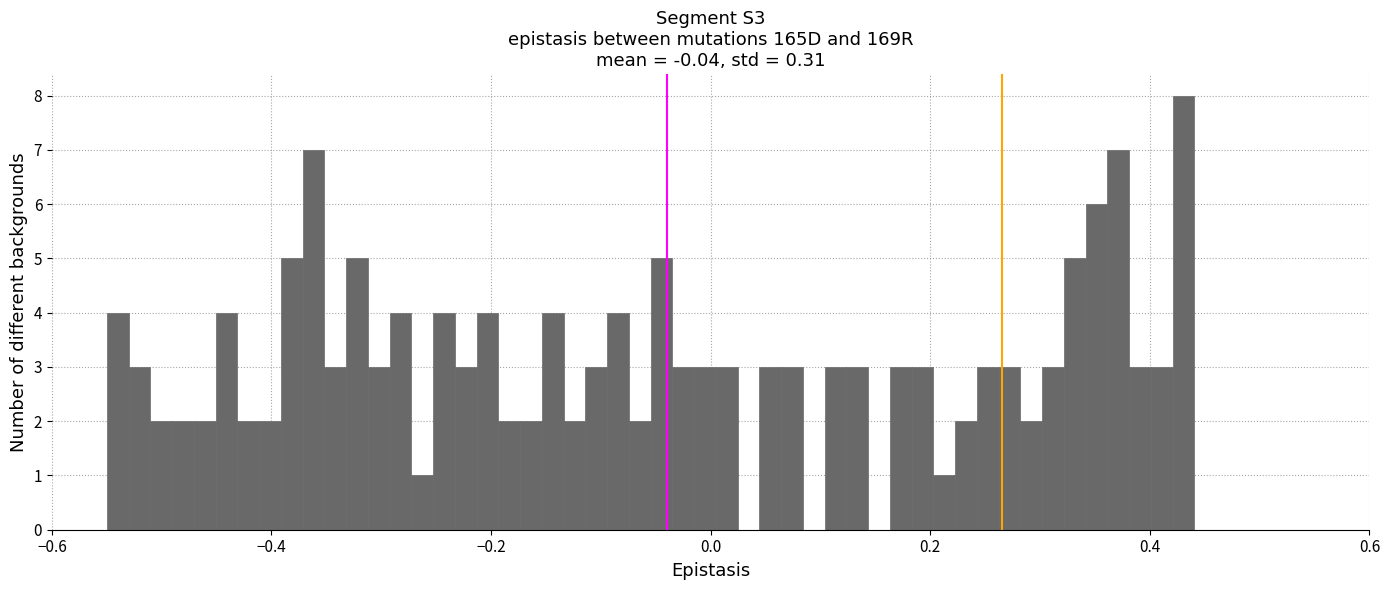

Read against the x-axis, roughly where is the centre of the tallest bar?

0.44